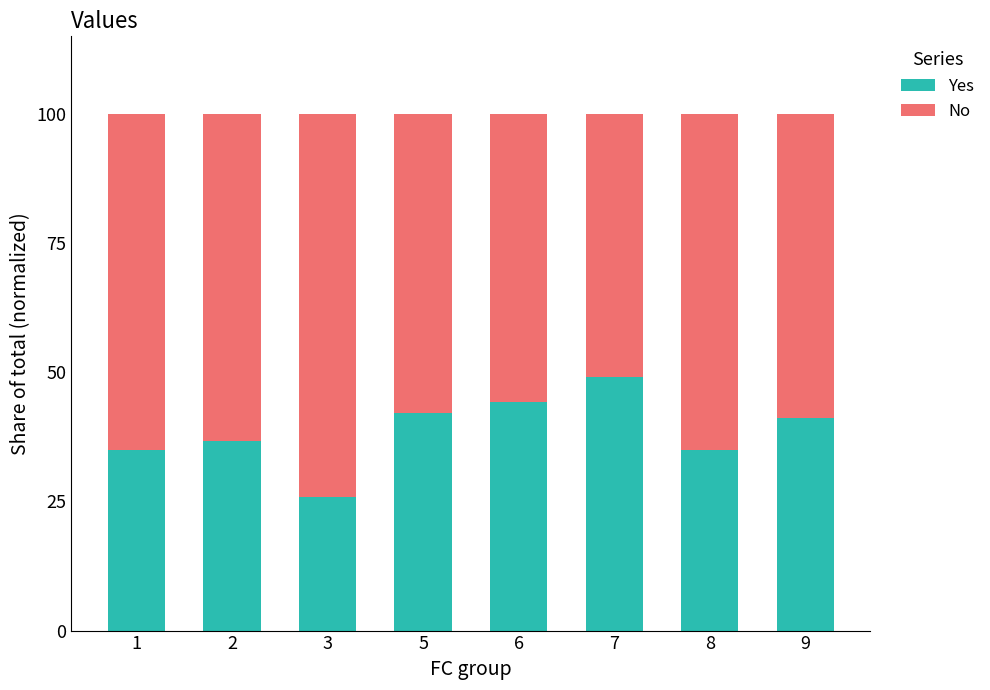

The Yes series shows 27.9 at 6. True or false?

False